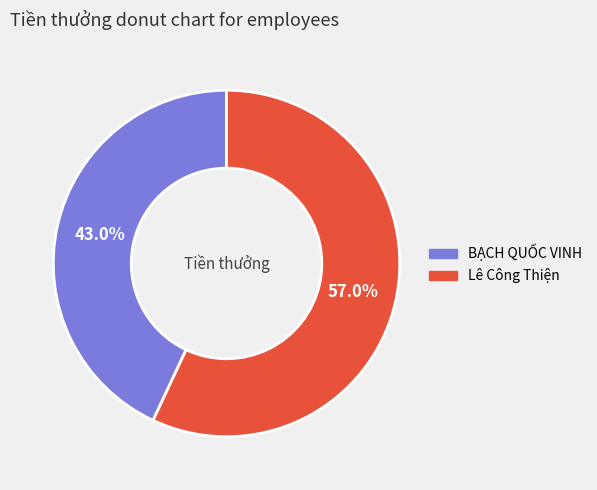

Between BẠCH QUỐC VINH and Lê Công Thiện, which is larger?

Lê Công Thiện